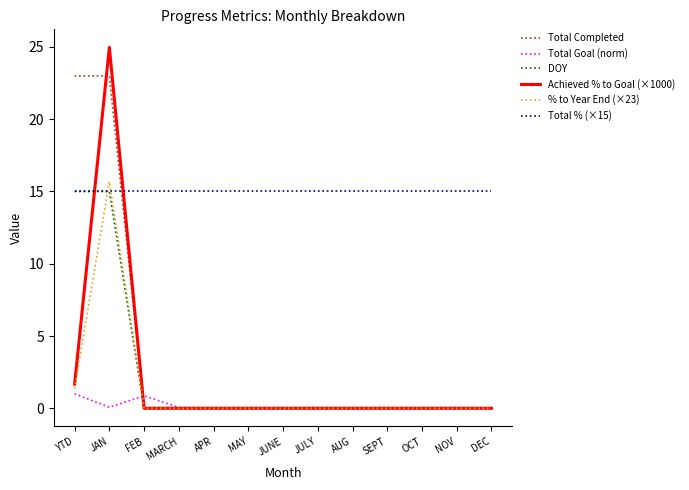

What is the spread (max minus min) of values at OCT?

15.0